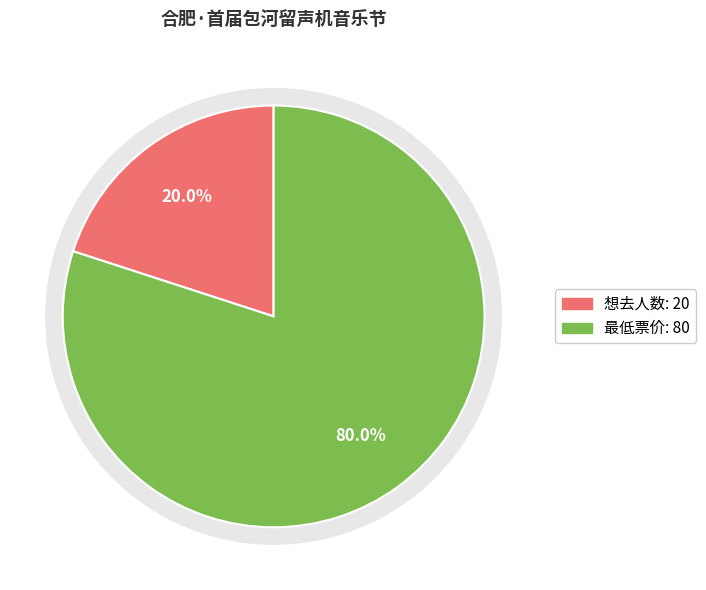

Is it true that 最低票价: 80 is 70% of the pie?

False